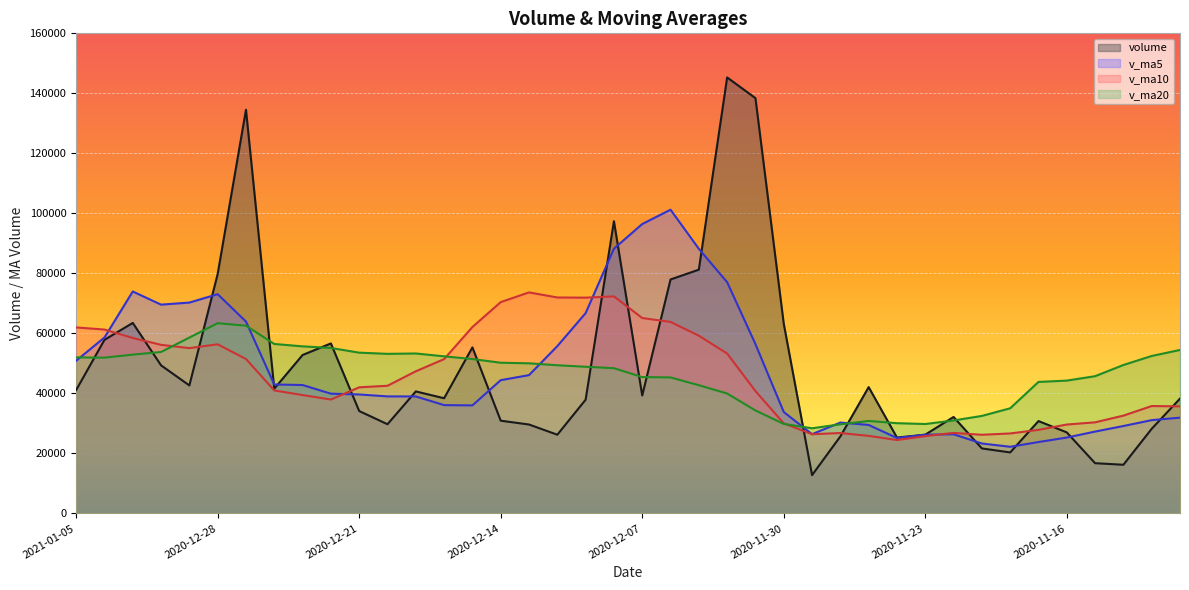

The value of v_ma20 at 2020-12-22 is 26140.0. True or false?

False